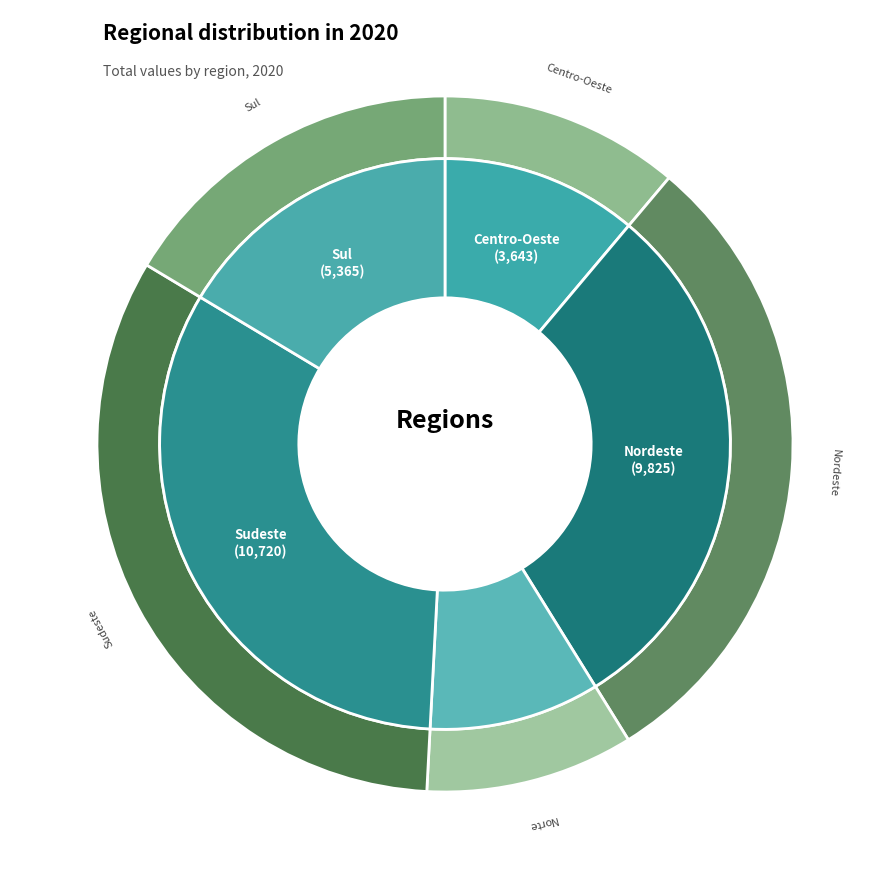

What is the change in value from Sudeste to Sul?

-5355